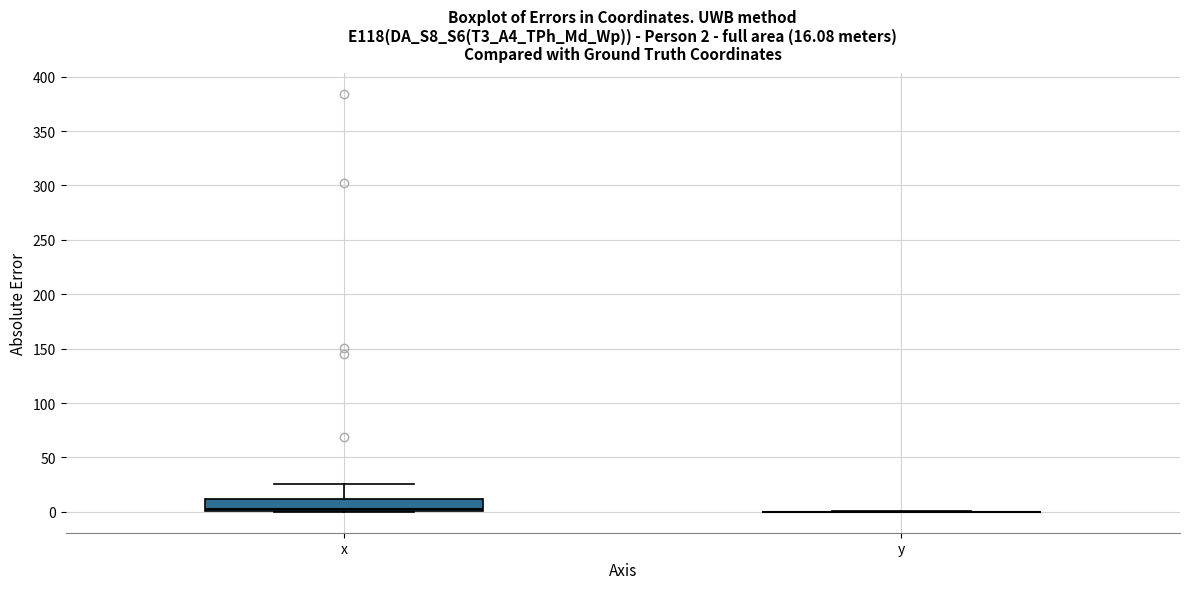

Which box is the tallest, from its lower edge to its upper edge?

x